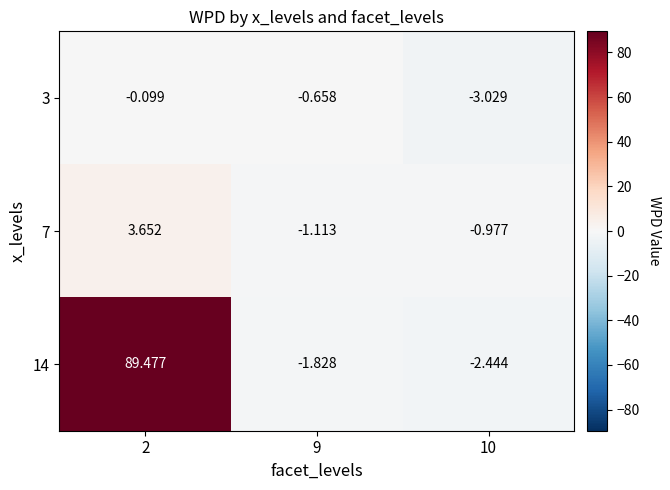

Is the value of 3 at 2 greater than the value of 7 at 9?

Yes